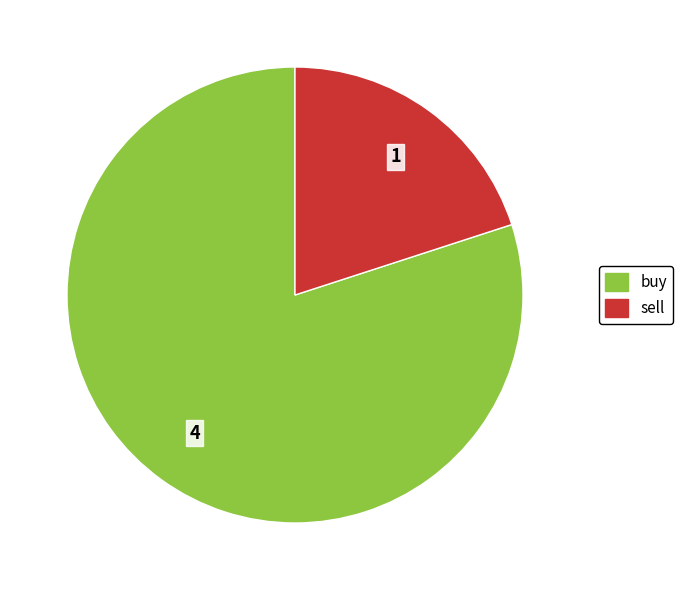

Count the number of slices in the pie.

2